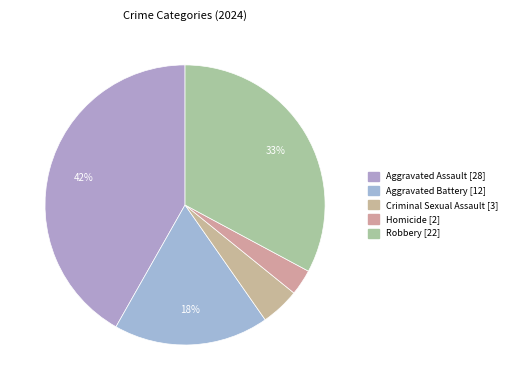

How many slices are in this pie chart?

5